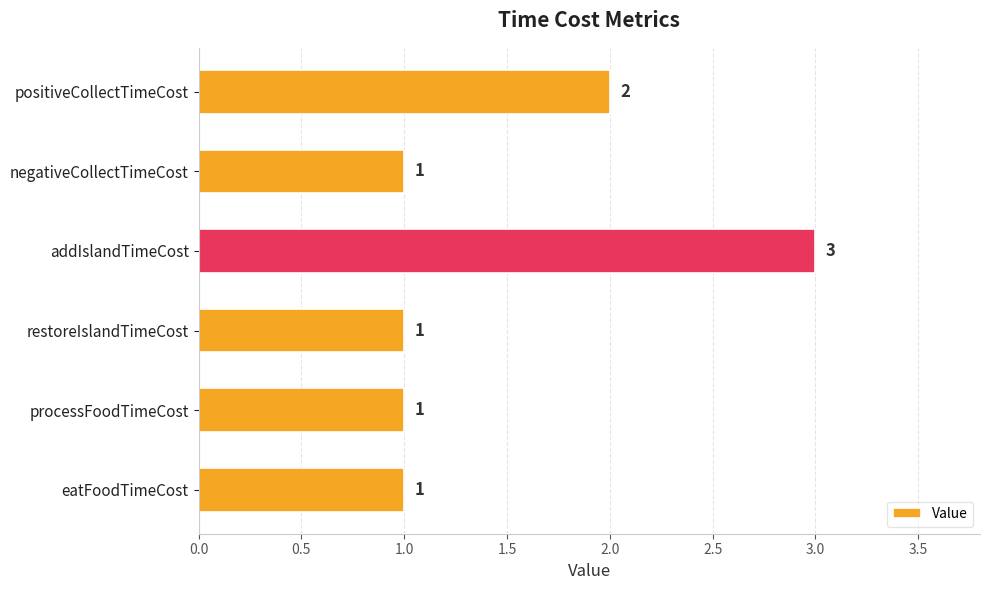

What position from the top is positiveCollectTimeCost?

1